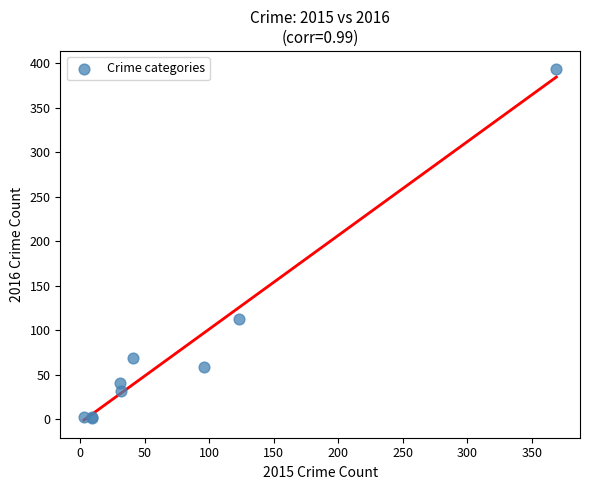

What Y value in the scatter plot is closest to 197?

113